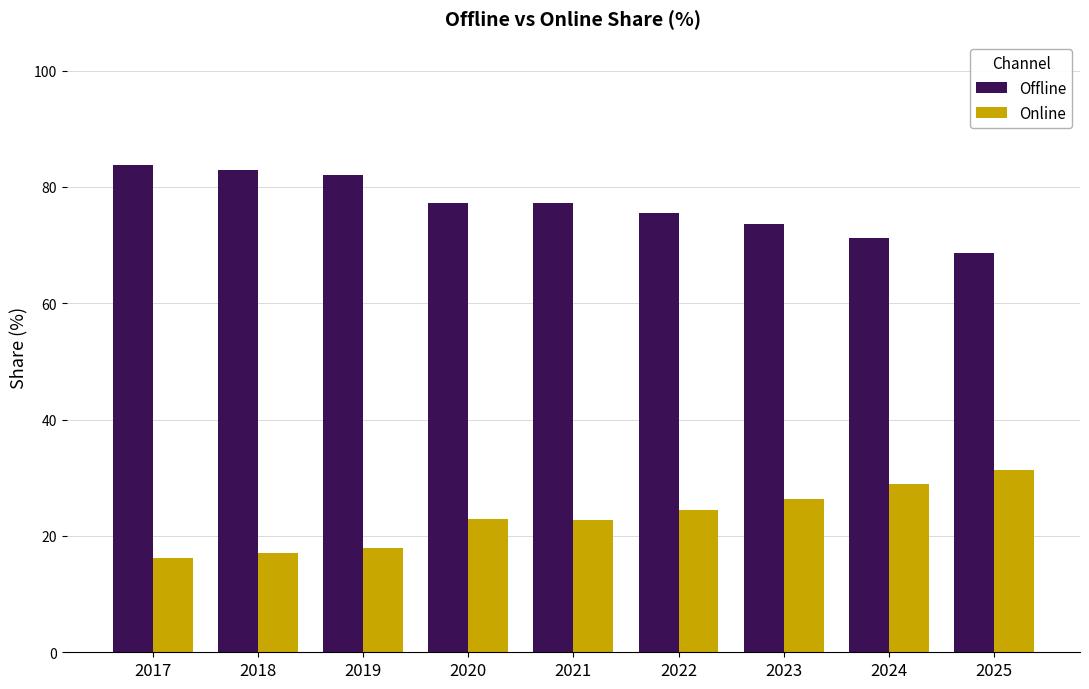

The Online series shows 24.4 at 2022. True or false?

True